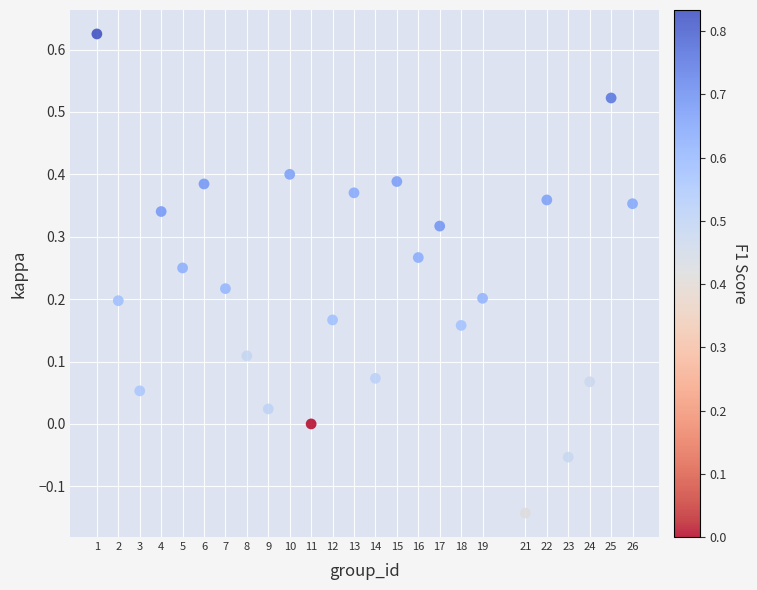

What is the range of Y values (max minus min)?

0.8